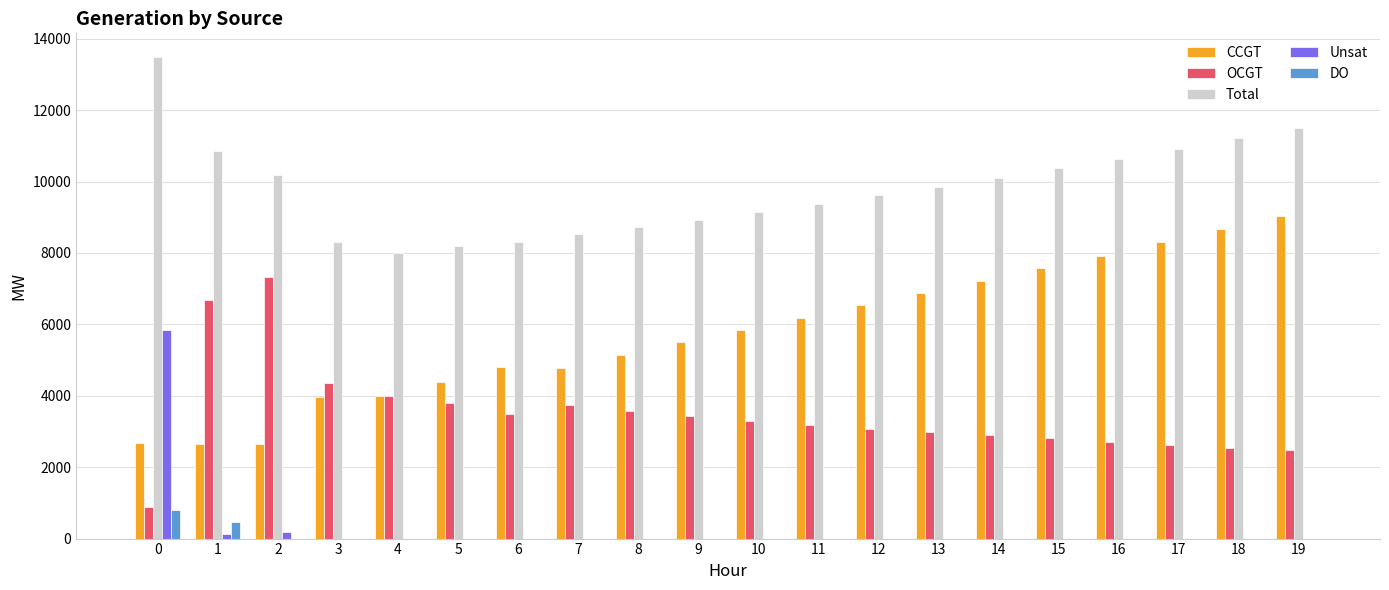

The value of Total at 0 is 9359. True or false?

False